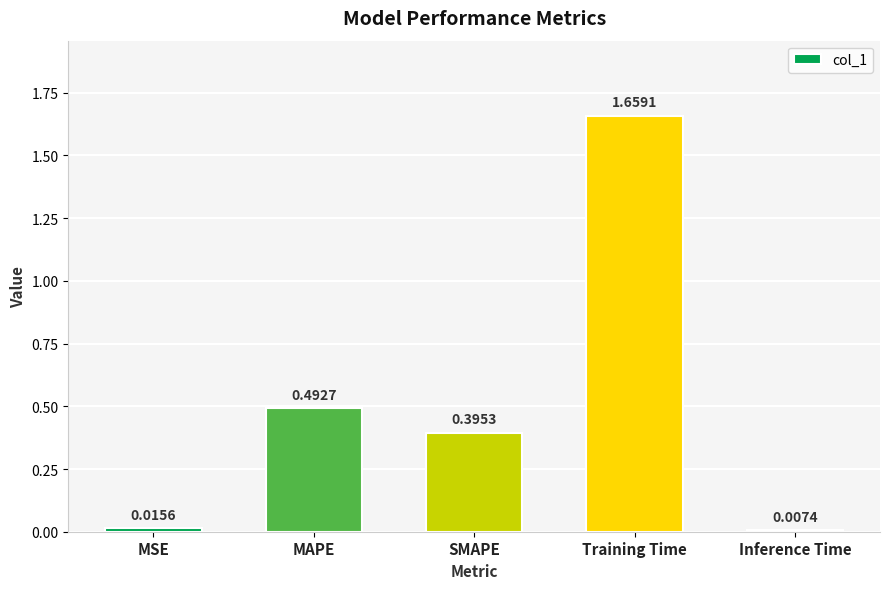

Which label corresponds to the largest value in the chart?

Training Time